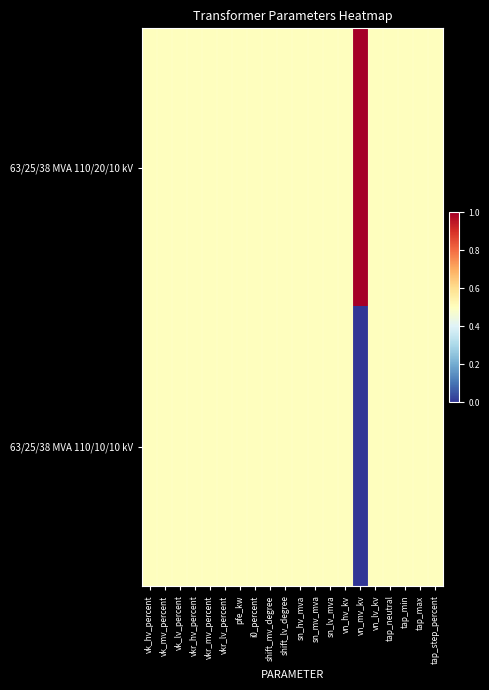

Reading left to right, extract all data points from this chart.

63/25/38 MVA 110/20/10 kV: vk_hv_percent=0.5	vk_mv_percent=0.5	vk_lv_percent=0.5	vkr_hv_percent=0.5	vkr_mv_percent=0.5	vkr_lv_percent=0.5	pfe_kw=0.5	i0_percent=0.5	shift_mv_degree=0.5	shift_lv_degree=0.5	sn_hv_mva=0.5	sn_mv_mva=0.5	sn_lv_mva=0.5	vn_hv_kv=0.5	vn_mv_kv=1.0	vn_lv_kv=0.5	tap_neutral=0.5	tap_min=0.5	tap_max=0.5	tap_step_percent=0.5
63/25/38 MVA 110/10/10 kV: vk_hv_percent=0.5	vk_mv_percent=0.5	vk_lv_percent=0.5	vkr_hv_percent=0.5	vkr_mv_percent=0.5	vkr_lv_percent=0.5	pfe_kw=0.5	i0_percent=0.5	shift_mv_degree=0.5	shift_lv_degree=0.5	sn_hv_mva=0.5	sn_mv_mva=0.5	sn_lv_mva=0.5	vn_hv_kv=0.5	vn_mv_kv=0.0	vn_lv_kv=0.5	tap_neutral=0.5	tap_min=0.5	tap_max=0.5	tap_step_percent=0.5